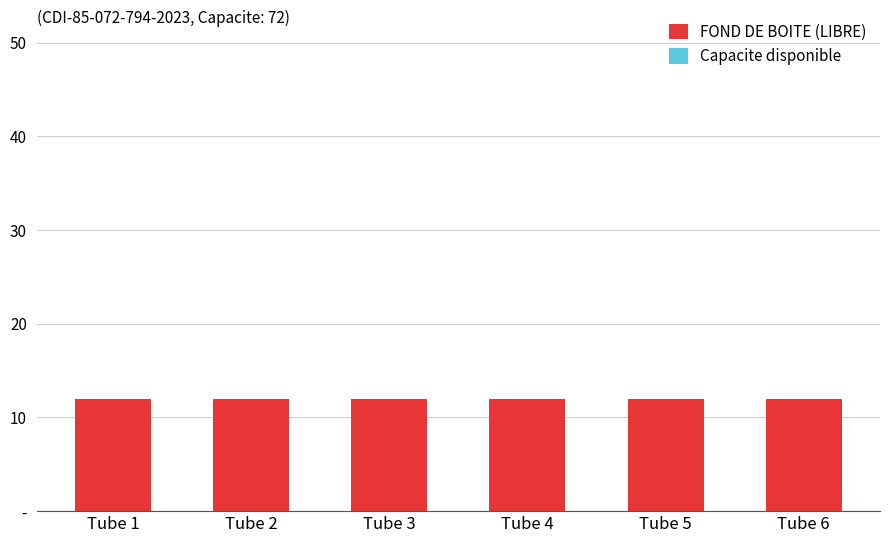

Reading right to left, extract all data points from this chart.

FOND DE BOITE (LIBRE): 12	12	12	12	12	12
Capacite disponible: 0	0	0	0	0	0